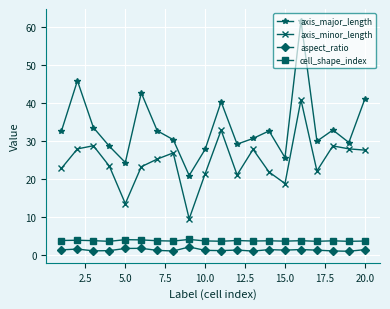

True or false: axis_major_length and cell_shape_index intersect in this chart.

False